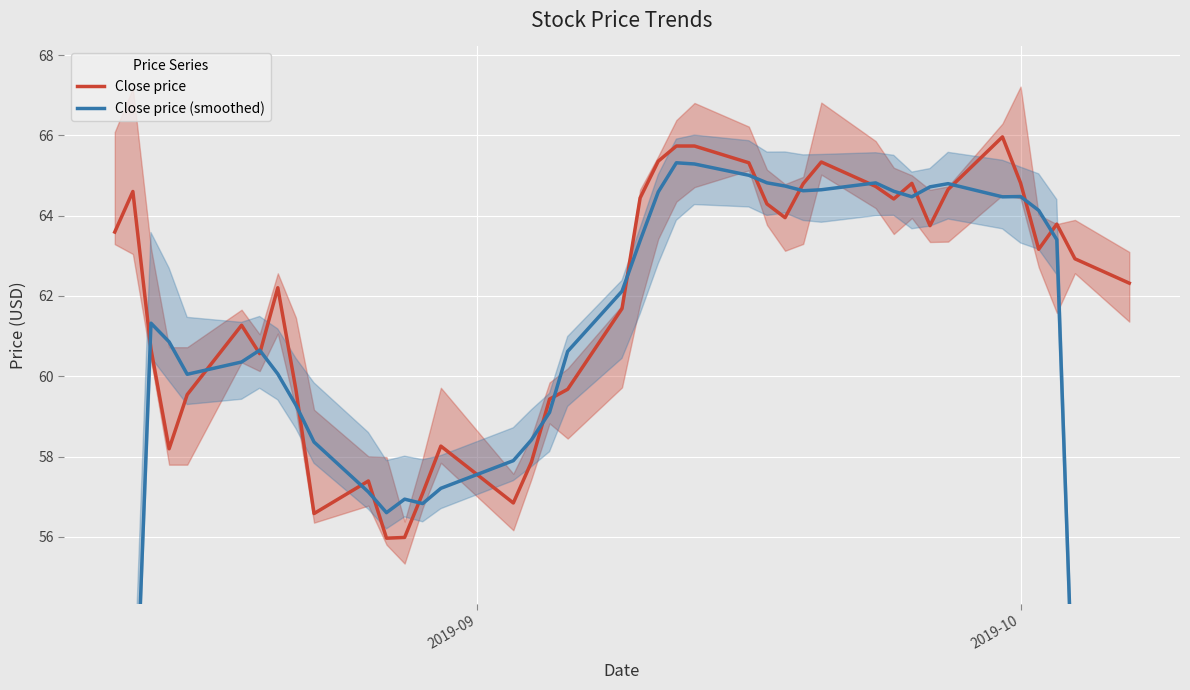

What is the highest value of the Close price series?

66.0